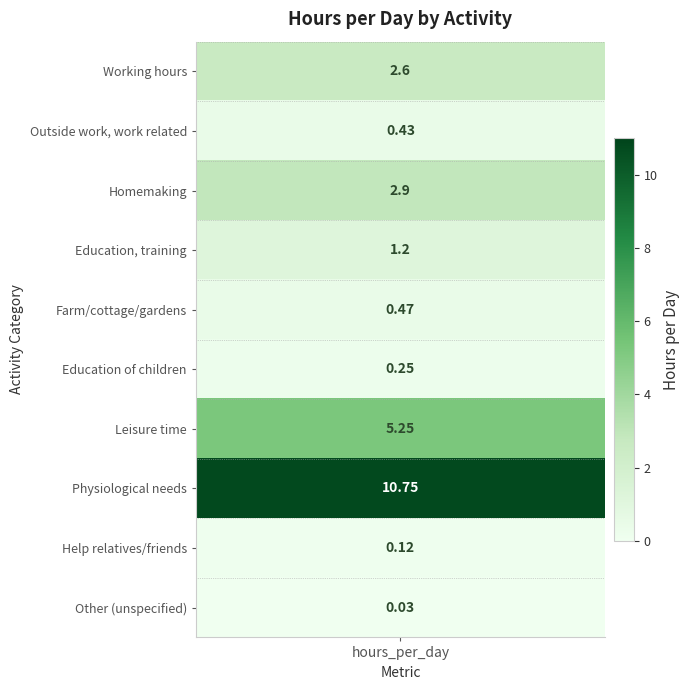

Where does the data first go above 1?

working hours